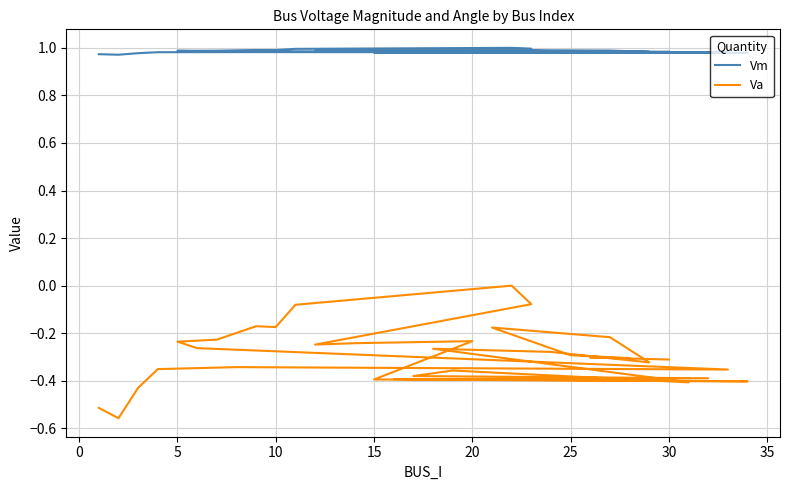

What are all the series names shown in the legend?

Vm, Va